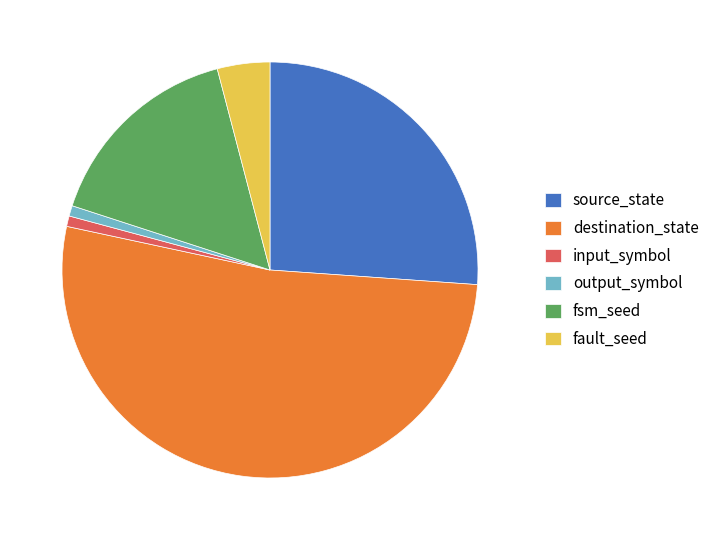

What is the ratio of the value at fault_seed to the value at fsm_seed?

0.3